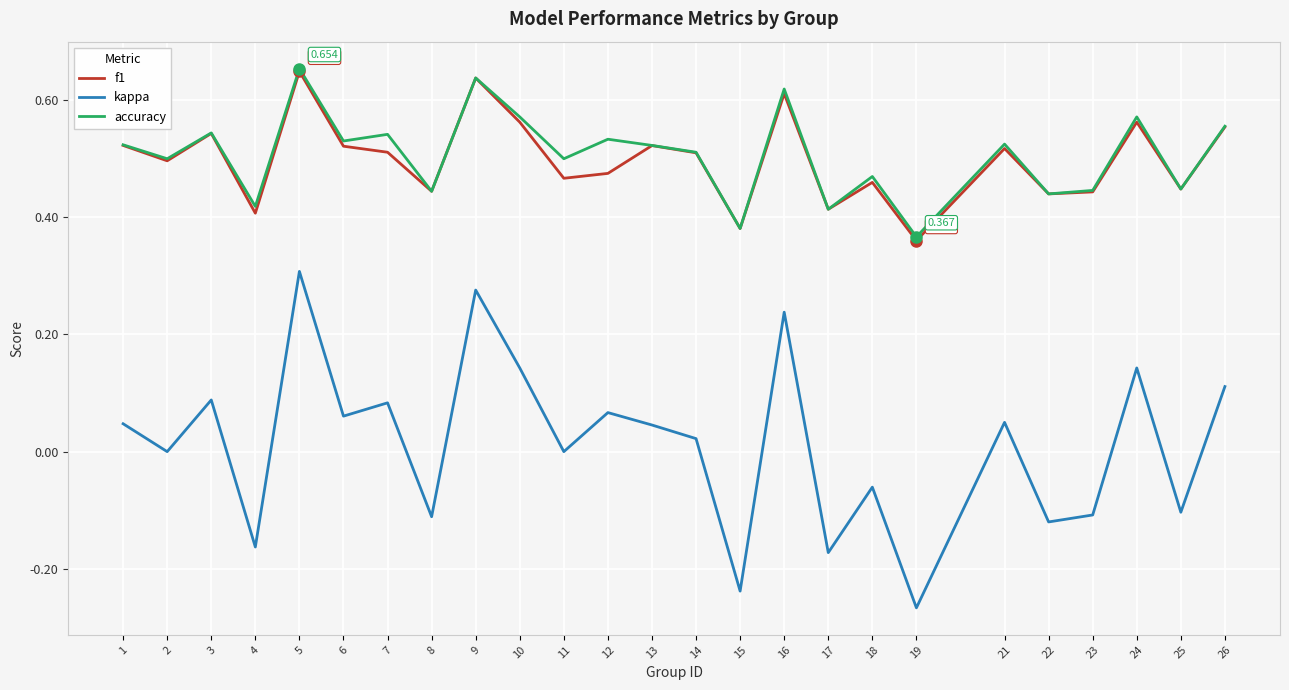

What is the sum of all f1 values?

12.5